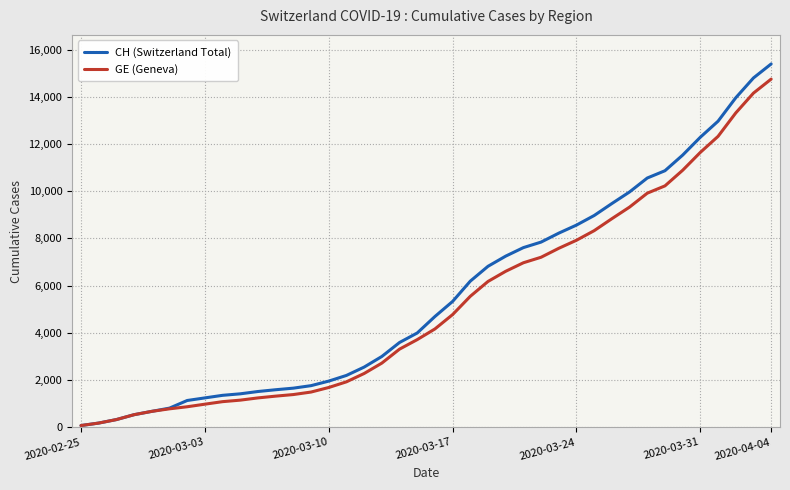

Which series has the largest range (max minus min)?

CH (Switzerland Total)